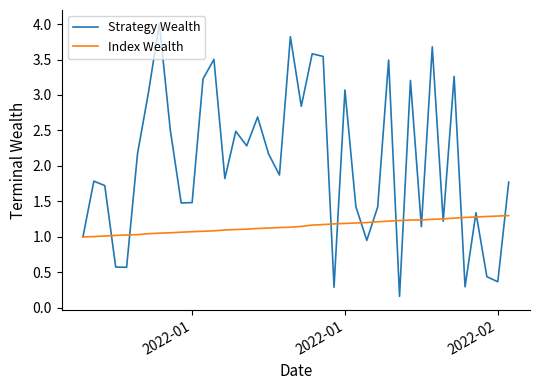

Which series has the largest total across all categories?

Strategy Wealth